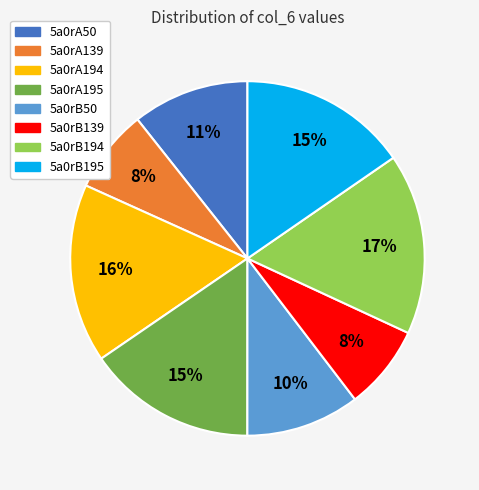

Does any single category account for the majority?

No